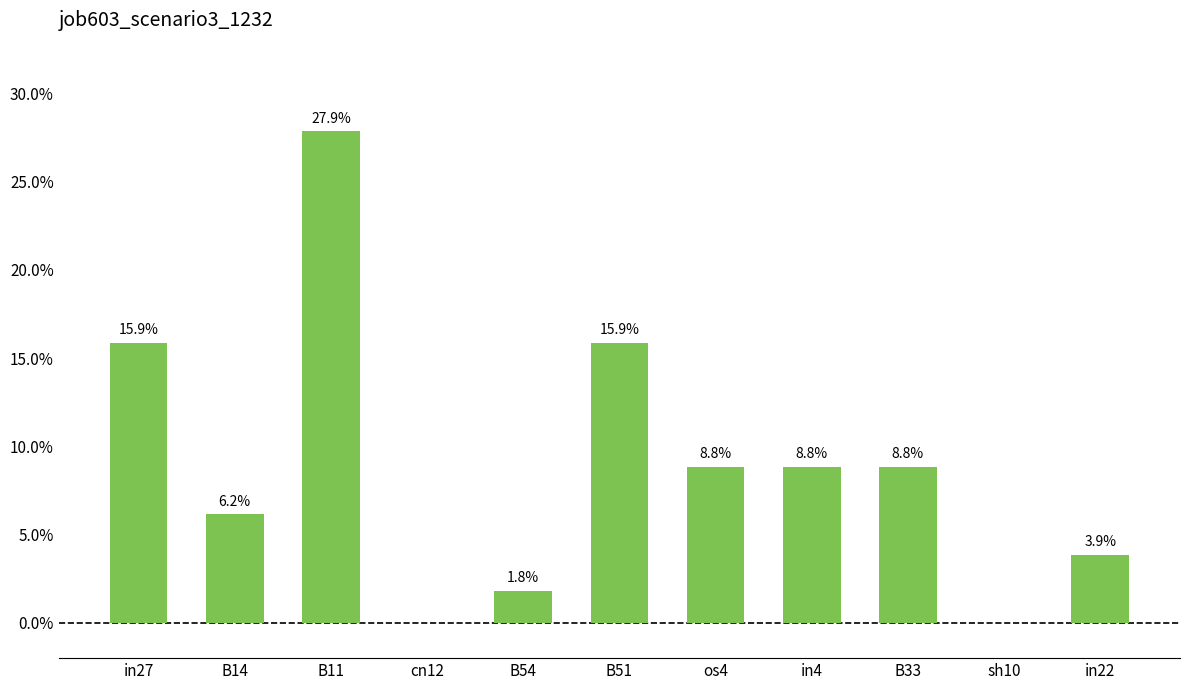

Reading left to right, extract all data points from this chart.

in27=0.2	B14=0.1	B11=0.3	cn12=0.0	B54=0.0	B51=0.2	os4=0.1	in4=0.1	B33=0.1	sh10=0.0	in22=0.0